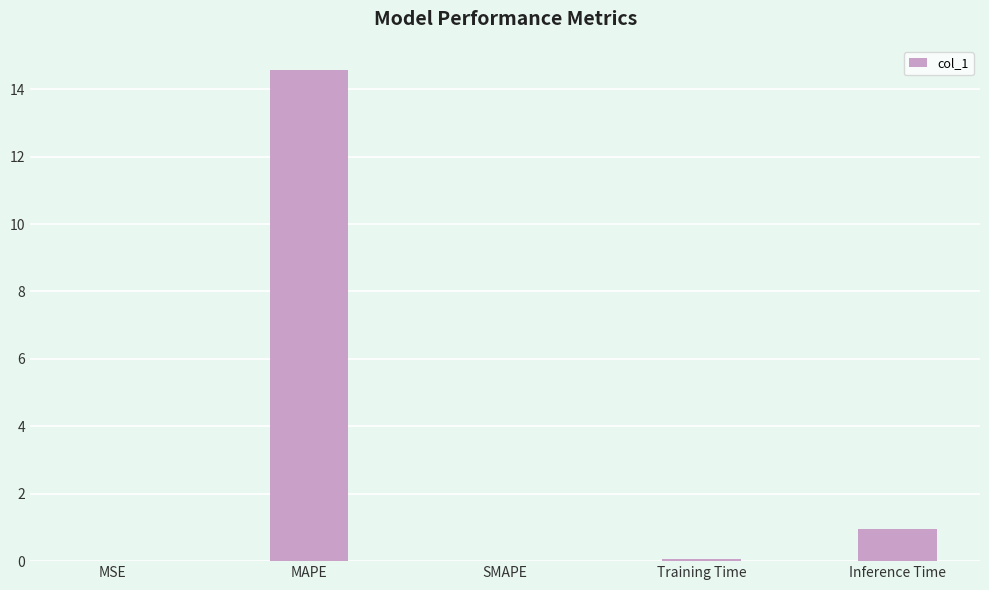

What is the average value?

3.1